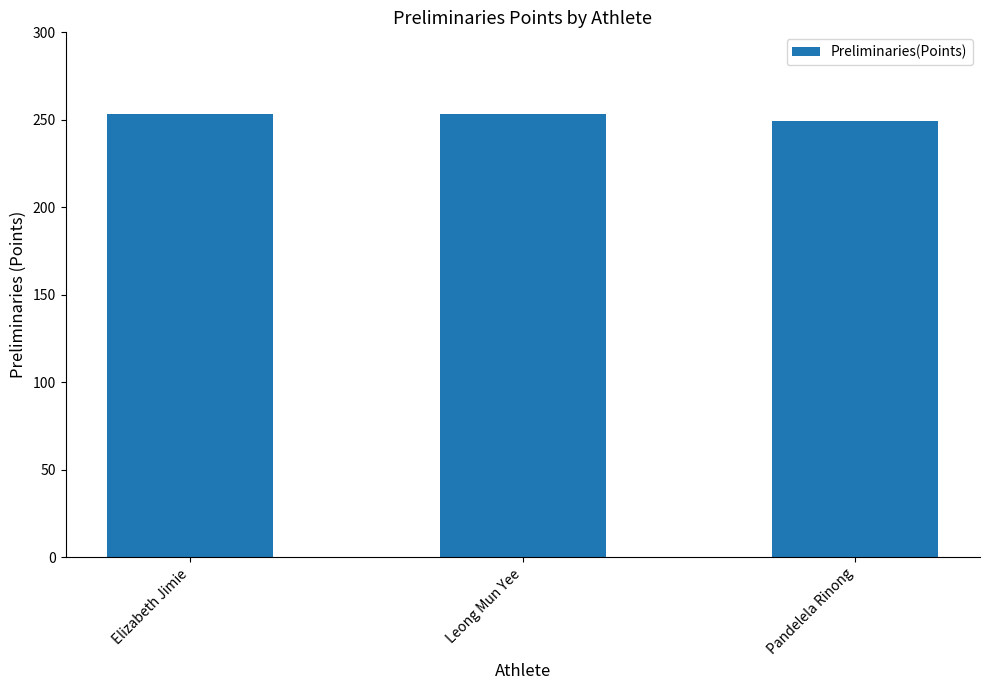

Approximately how many times larger is the value at Pandelela Rinong compared to Elizabeth Jimie?

1.0